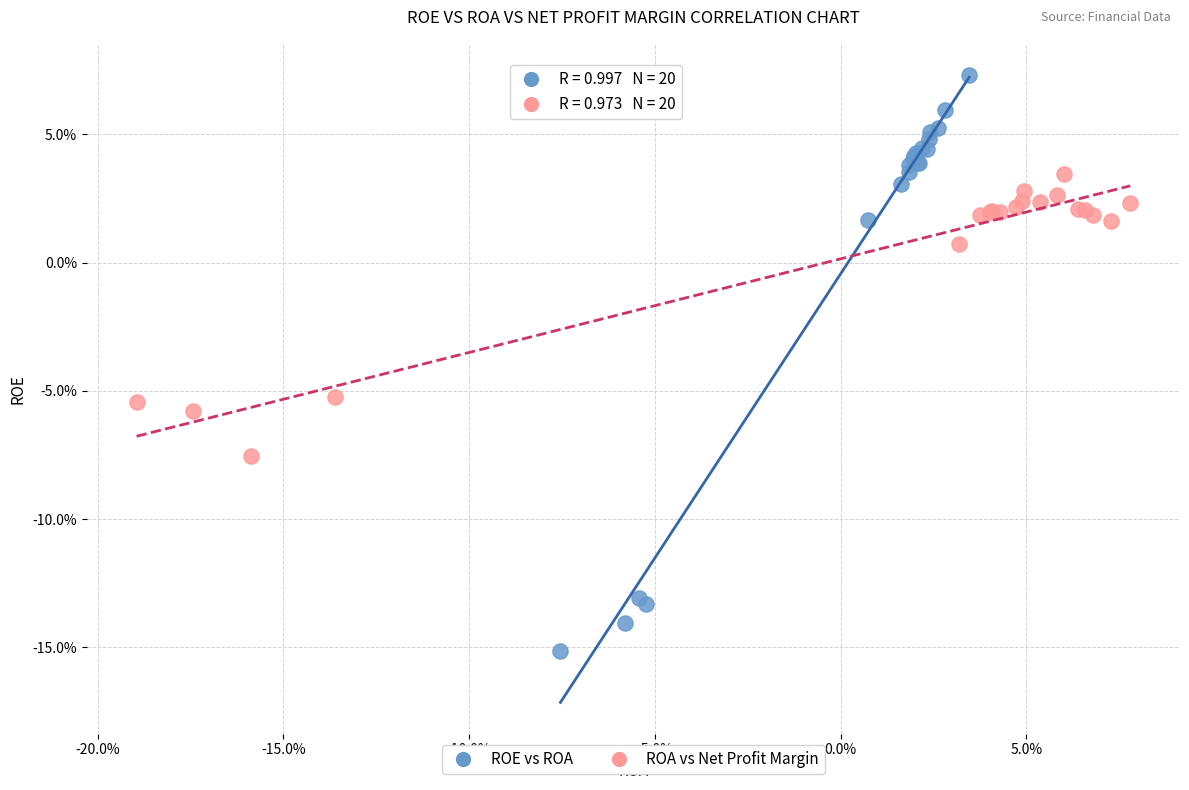

Which series has the widest spread of Y values?

ROE vs ROA